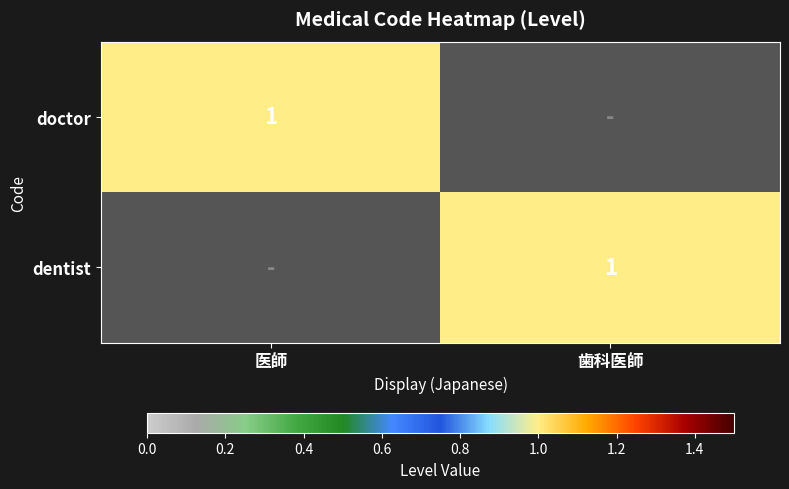

The value of dentist at 歯科医師 is 1. True or false?

True